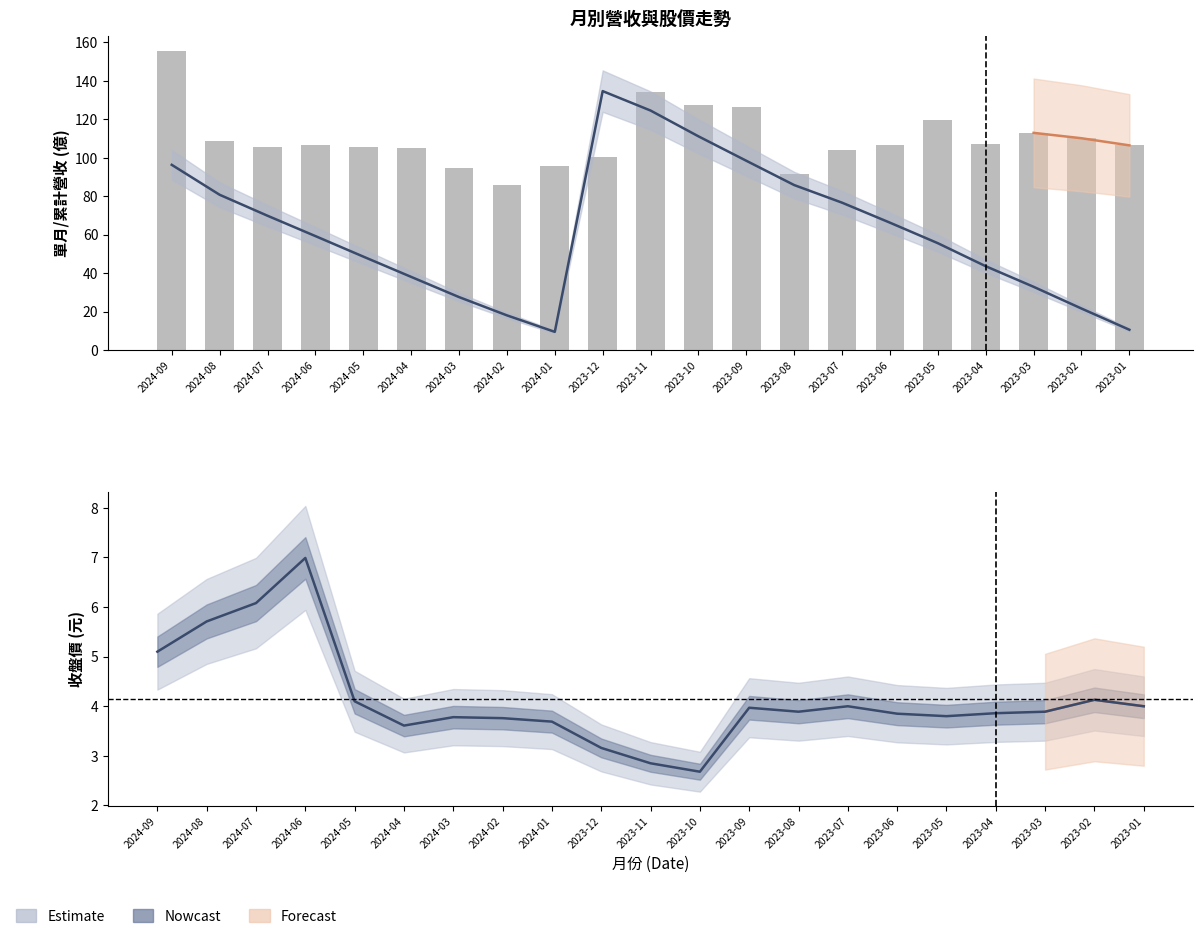

Reading right to left, extract all data points from this chart.

單月營收: 106.5	110.2	113.0	107.0	119.7	106.6	103.9	91.7	126.2	127.4	134.1	100.6	95.5	85.8	95.0	105.1	105.4	106.7	105.8	109.0	155.6
累計營收: 10.7	21.7	33.0	43.7	55.6	66.3	76.7	85.9	98.5	111.2	124.6	134.7	9.6	18.1	27.6	38.1	48.7	59.3	69.9	80.8	96.4
收盤價: 4.0	4.1	3.9	3.9	3.8	3.9	4.0	3.9	4.0	2.7	2.9	3.2	3.7	3.8	3.8	3.6	4.1	7.0	6.1	5.7	5.1